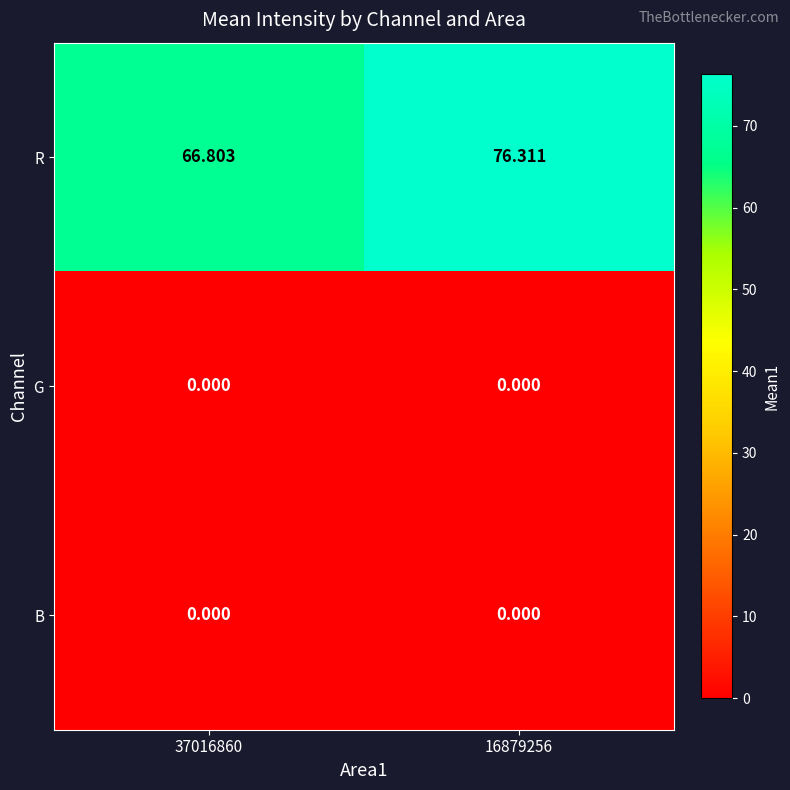

Between 37016860 and 16879256, which series saw the biggest shift?

R